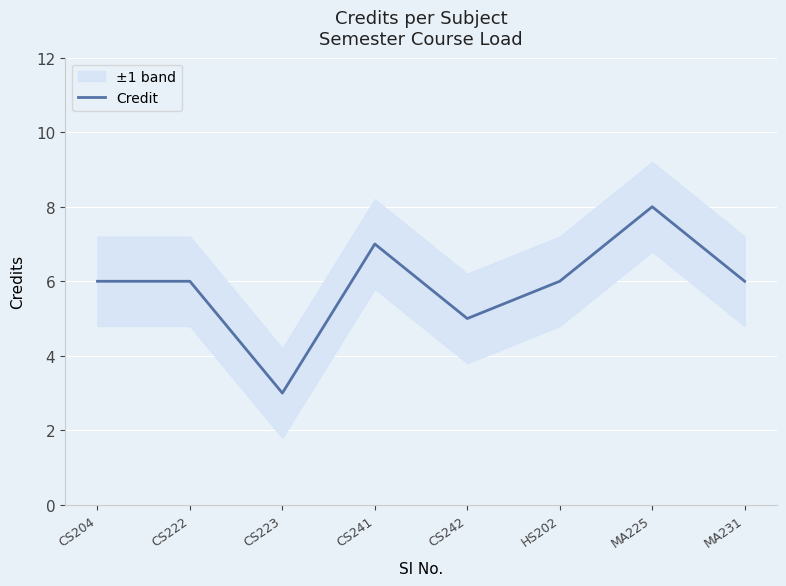

Reading left to right, list all the values displayed in this chart.

CS204=6	CS222=6	CS223=3	CS241=7	CS242=5	HS202=6	MA225=8	MA231=6